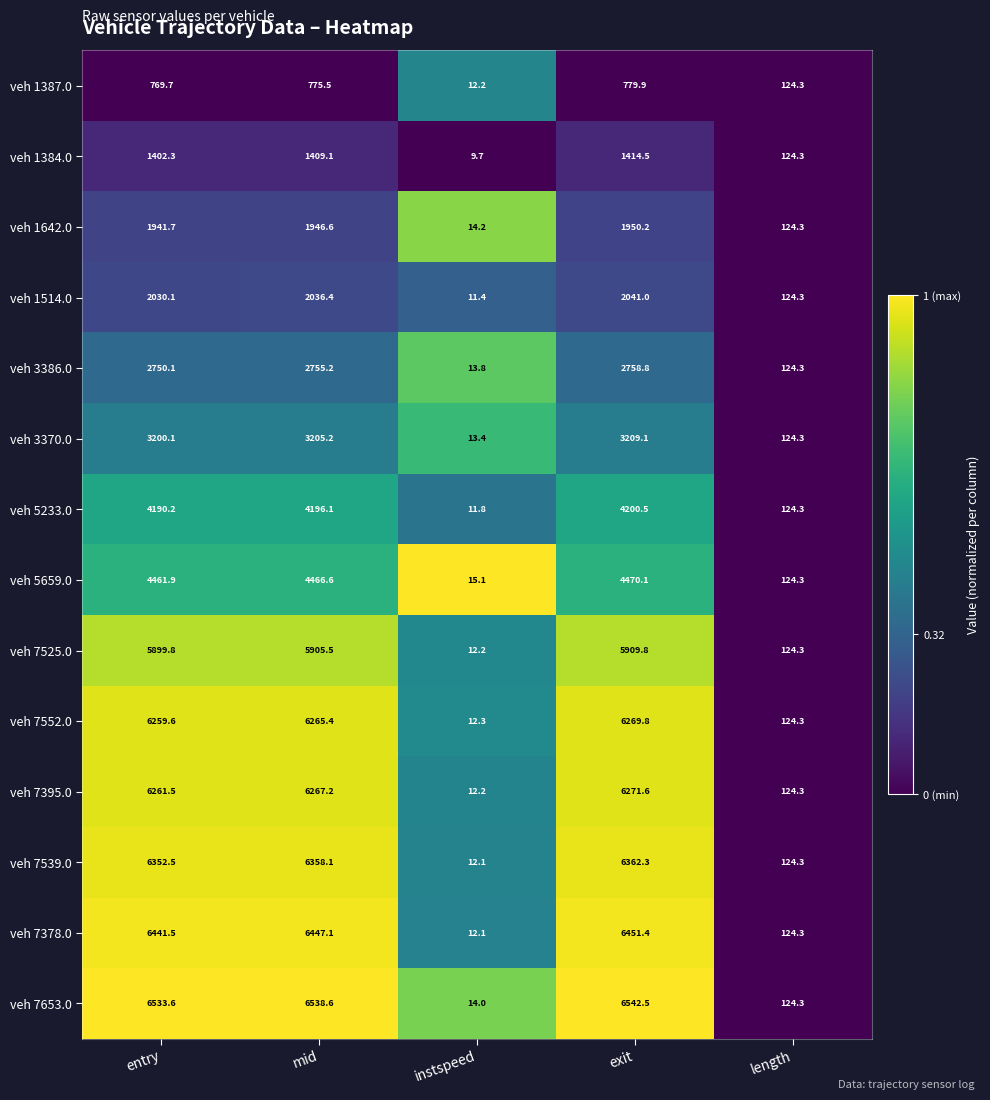

What is the difference between the highest and lowest values at mid?

5763.1